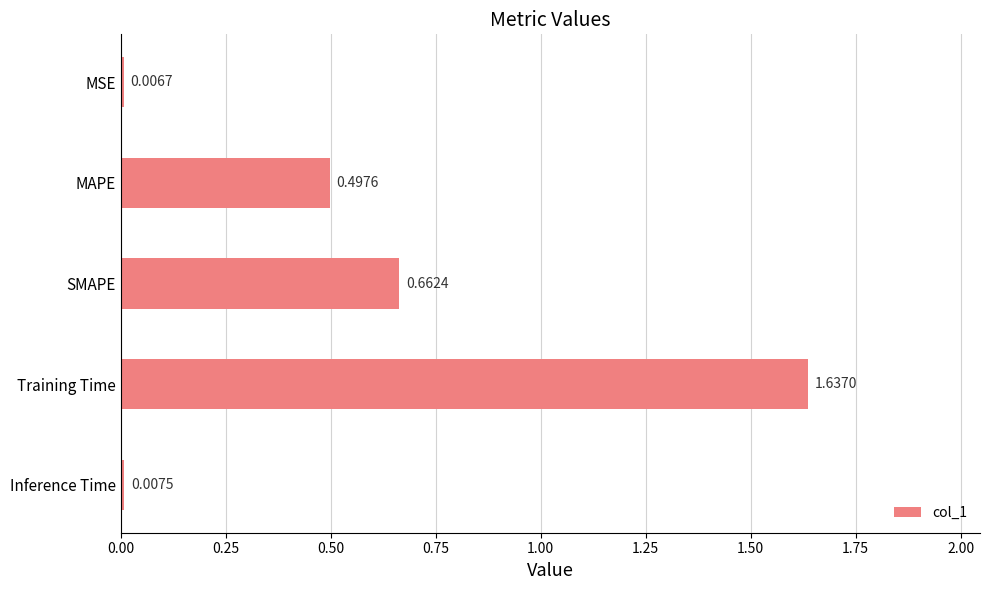

What is the change in value from MSE to Training Time?

+1.6